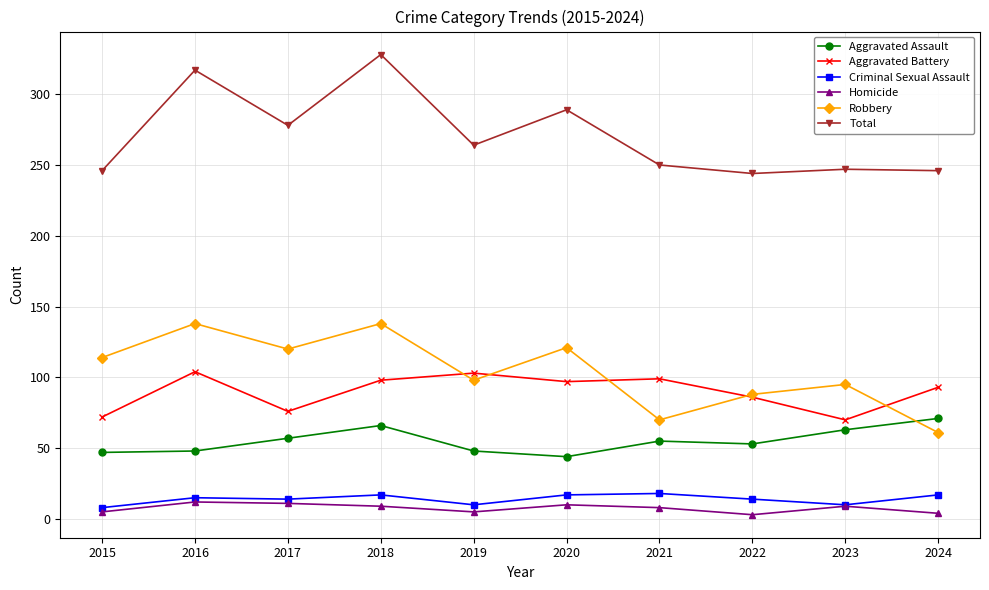

What are all the series names shown in the legend?

Aggravated Assault, Aggravated Battery, Criminal Sexual Assault, Homicide, Robbery, Total